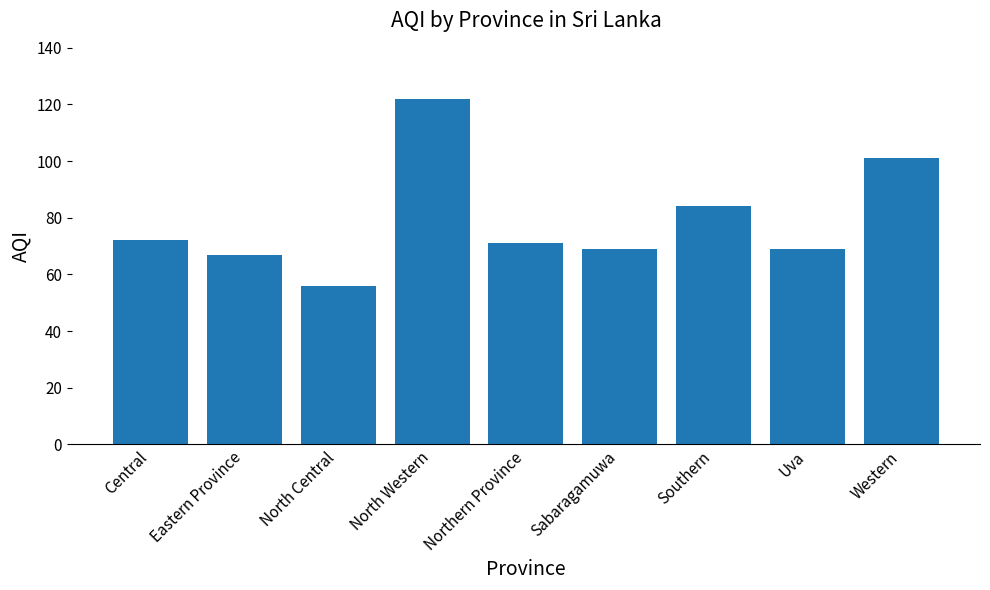

What position from the right is Sabaragamuwa?

4